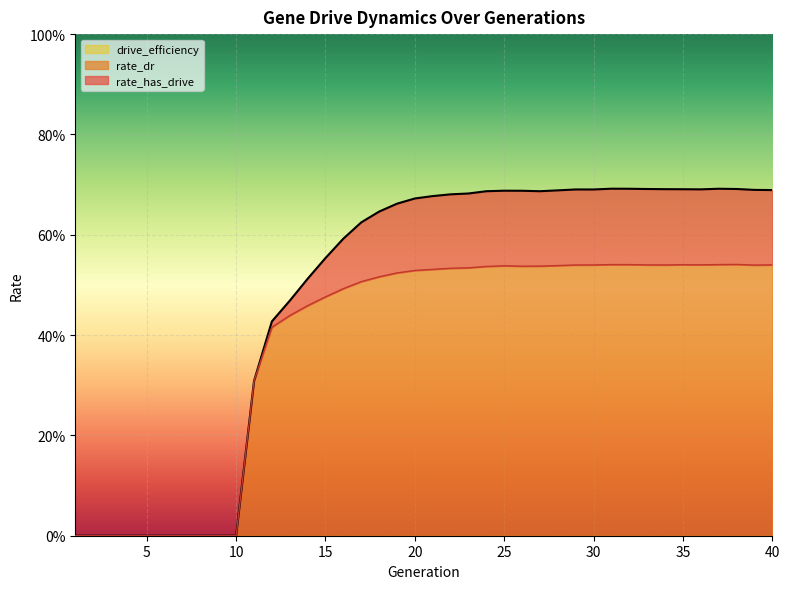

Where is rate_dr nearest to the value 0?

1